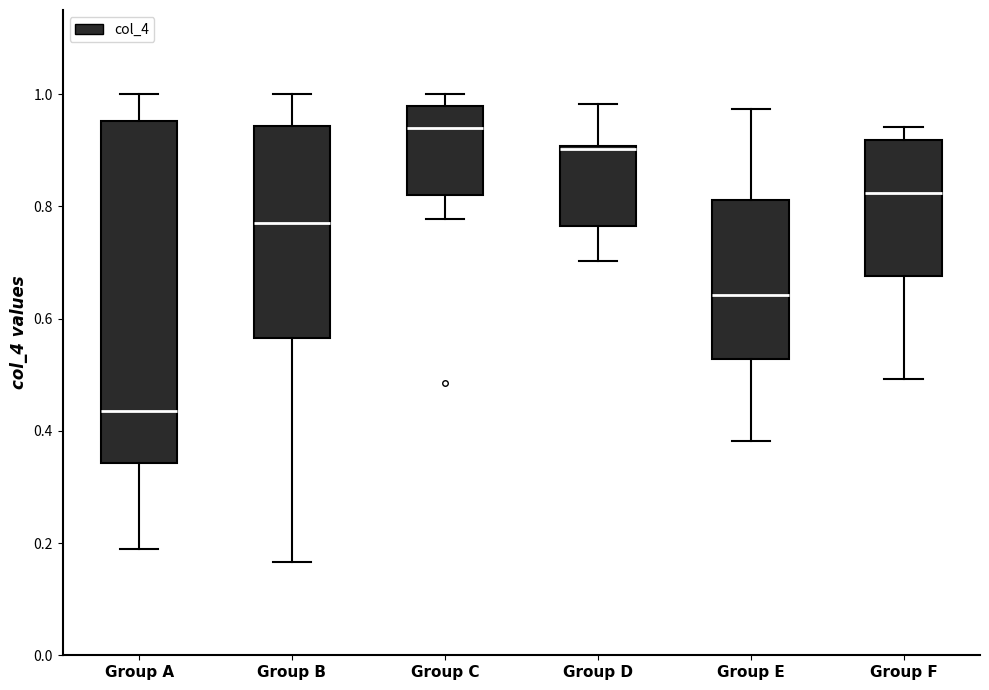

Which box has the highest median line?

Group C